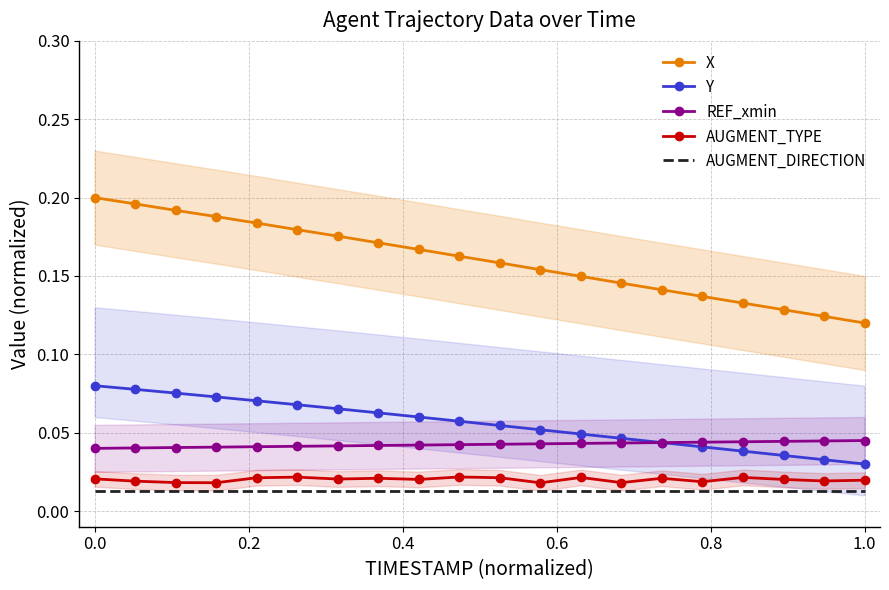

Where is Y nearest to the value 0?

1.0